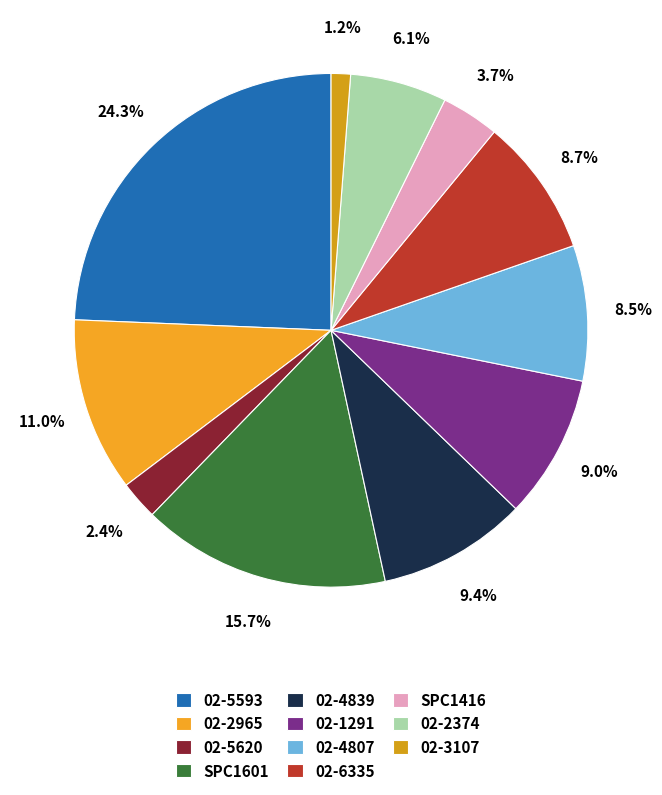

To the nearest percent, what is the average slice percentage?

9%